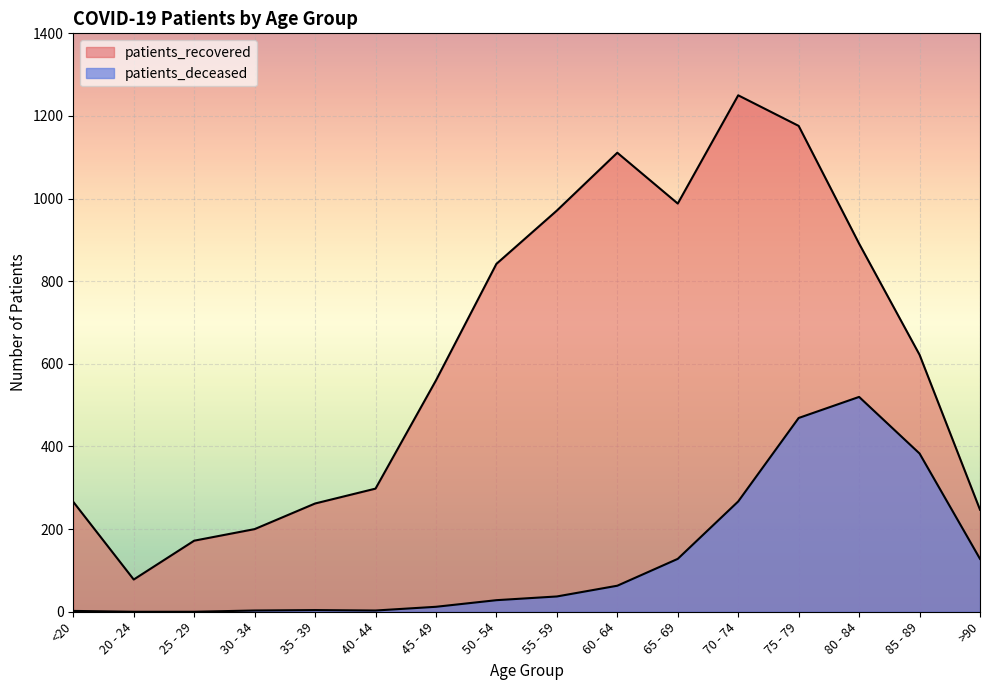

How many data points in patients_recovered are above 622?

7